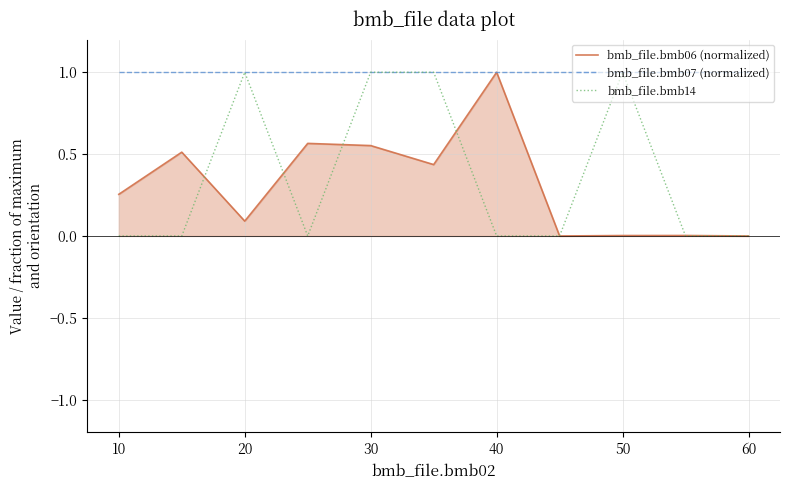

Does the chart display data point markers on the line(s)?

No